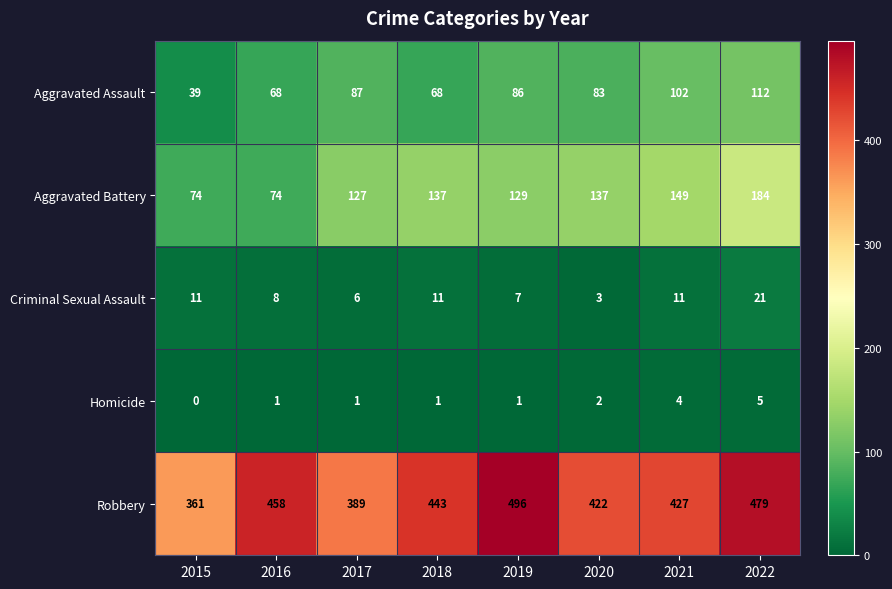

What value does the Homicide series have at 2021?

4